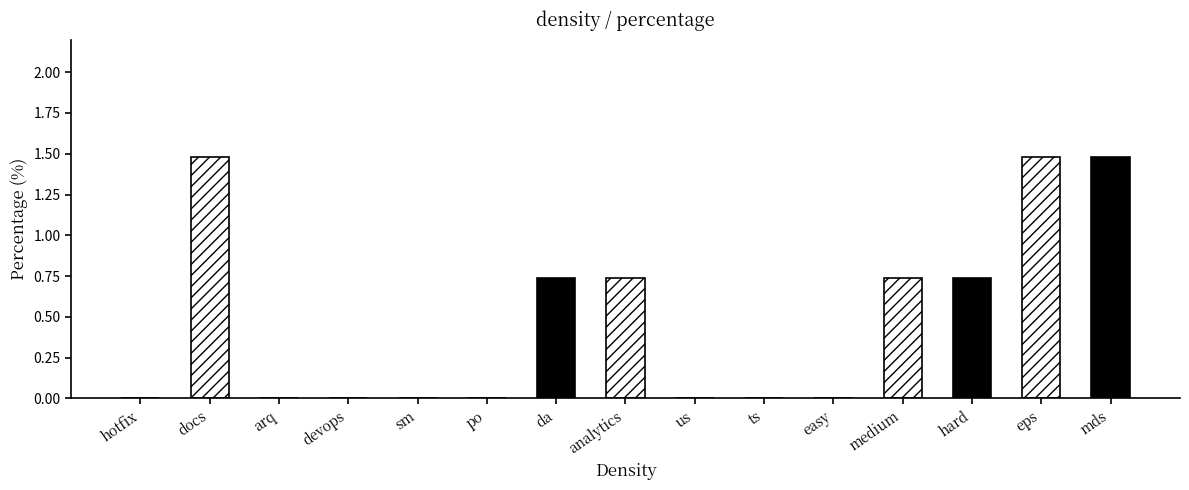

What is the maximum value shown in the chart?

1.5